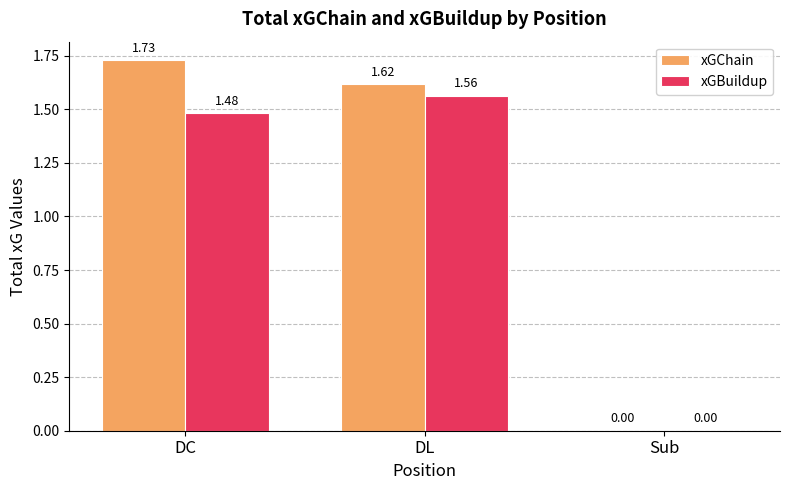

At which label does xGChain first exceed 1?

DC